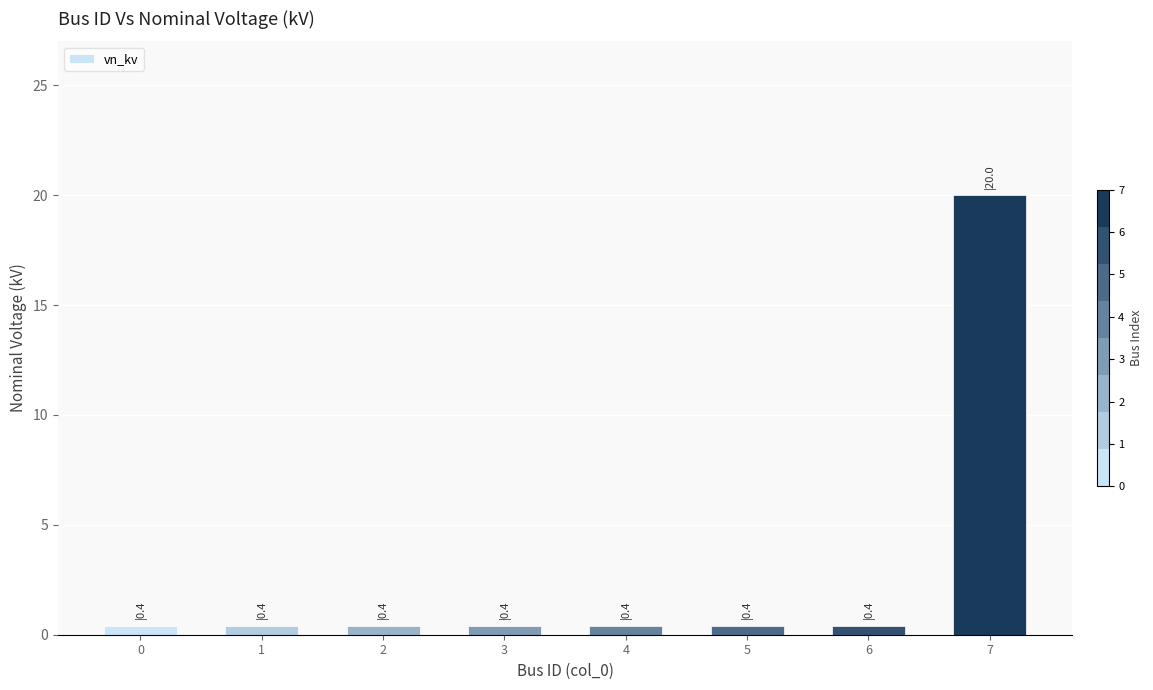

The chart shows a value of 0.4 at 6. True or false?

True